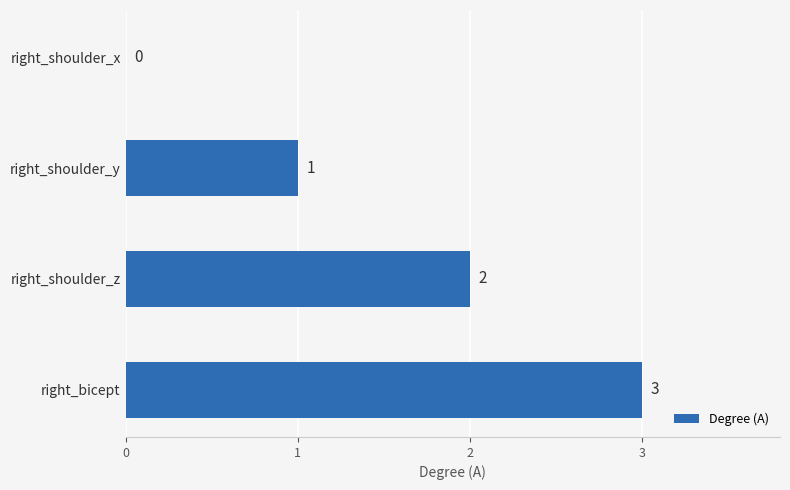

Is it true that the value at right_shoulder_y is 1?

True